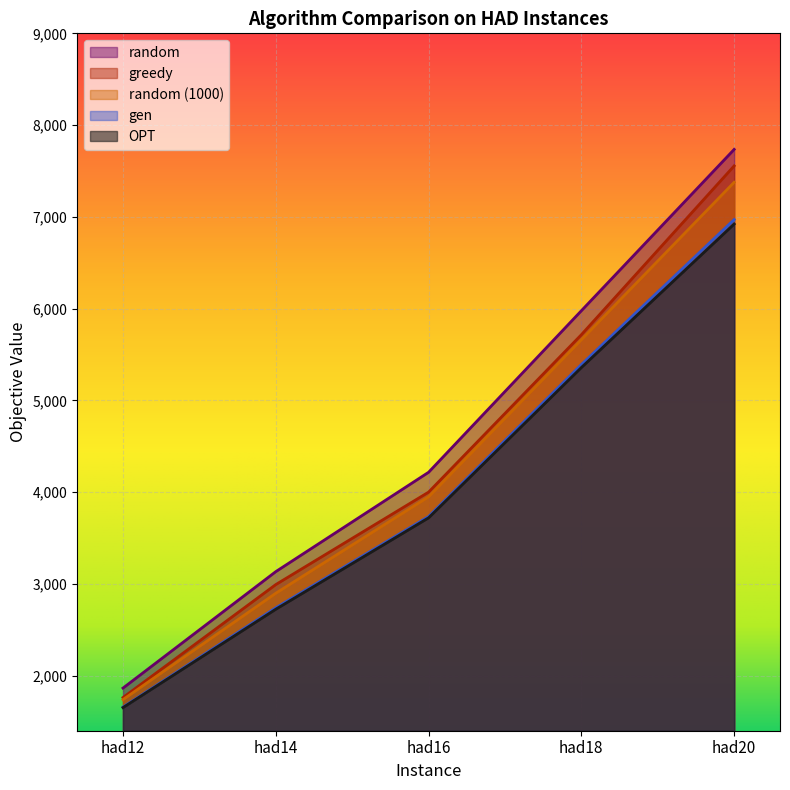

What is the total value across all series at had16?

19620.8